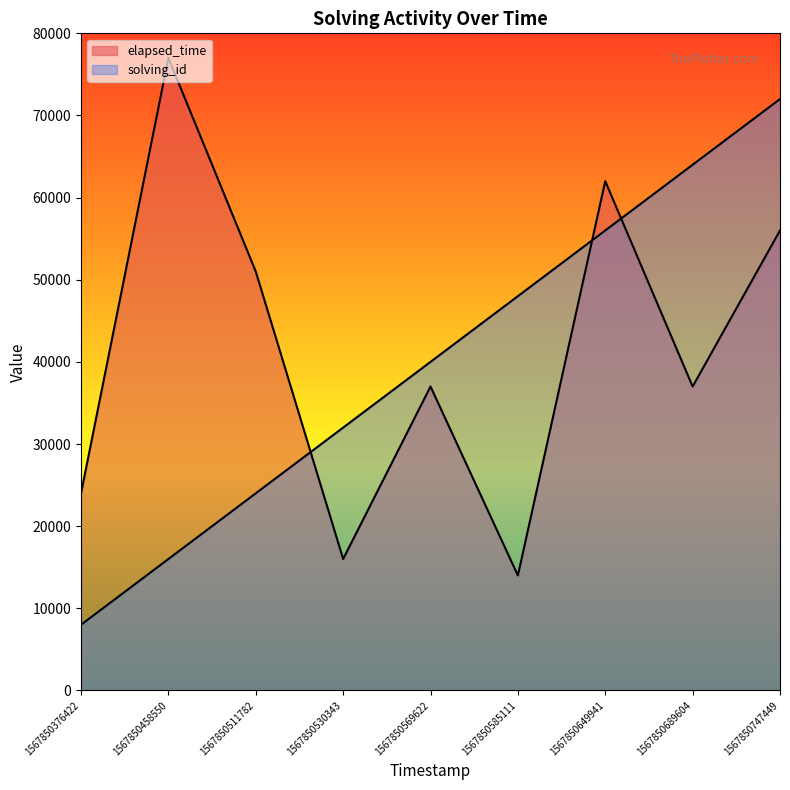

At how many categories does at least one series exceed 71096?

2